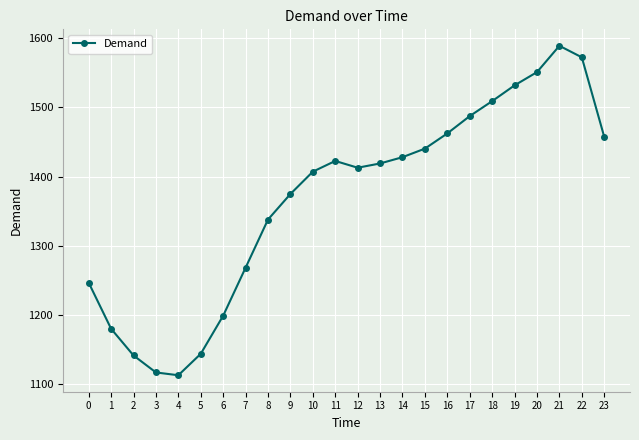

Where is the first local maximum?

11